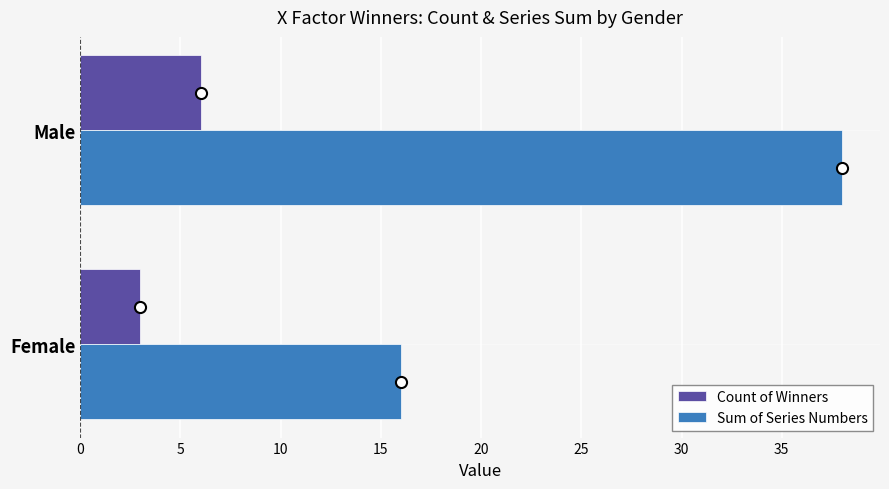

Is it true that Sum of Series Numbers equals 16 at Female?

True